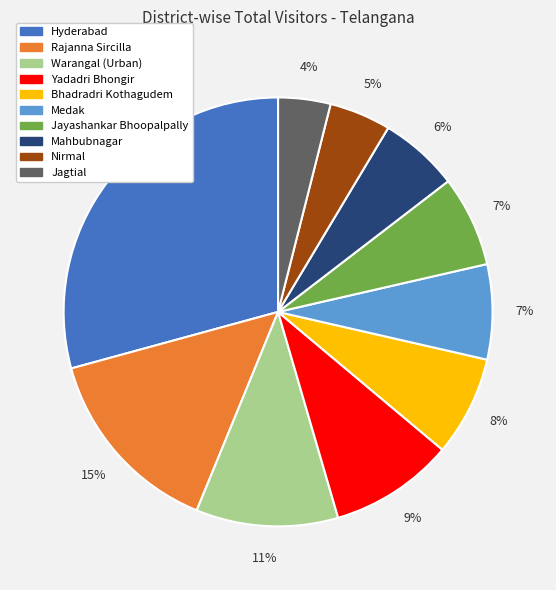

Does any single category account for the majority?

No